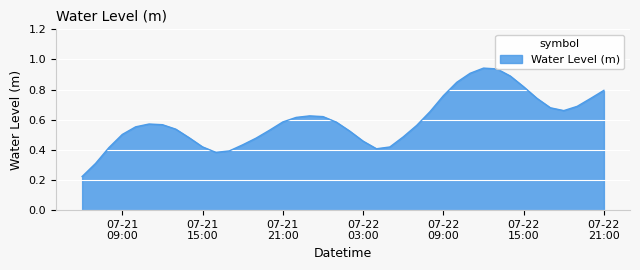

Does the chart display data point markers on the line(s)?

No